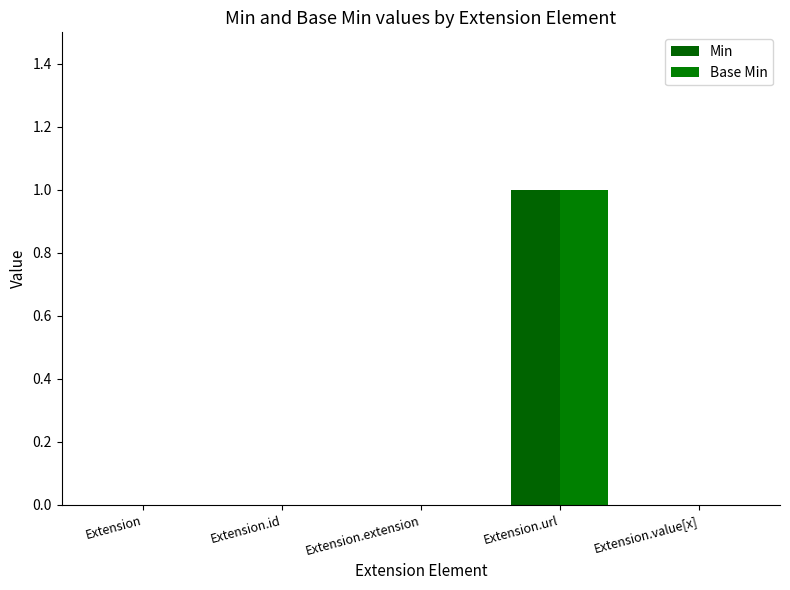

List the labels in order of Base Min value, largest first.

Extension.url, Extension, Extension.id, Extension.extension, Extension.value[x]